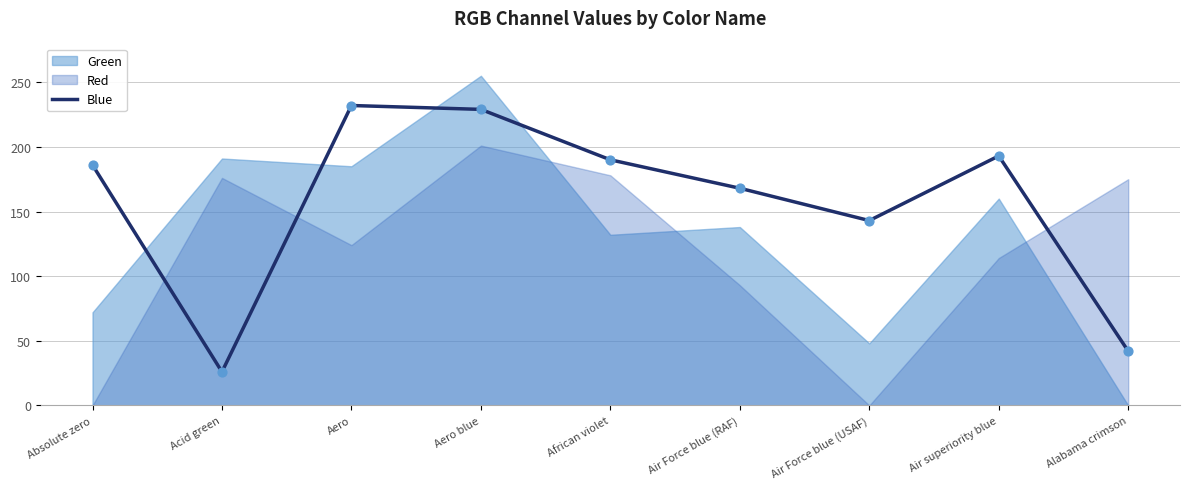

Which has a higher value, Alabama crimson or Air Force blue (USAF)?

Air Force blue (USAF)